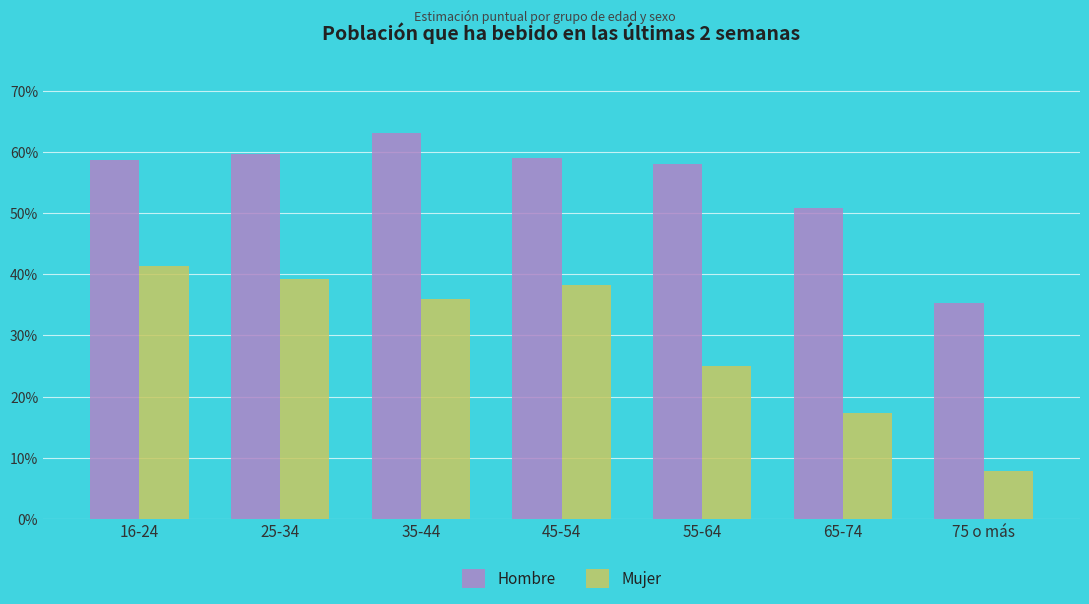

What are all the series names shown in the legend?

Hombre, Mujer